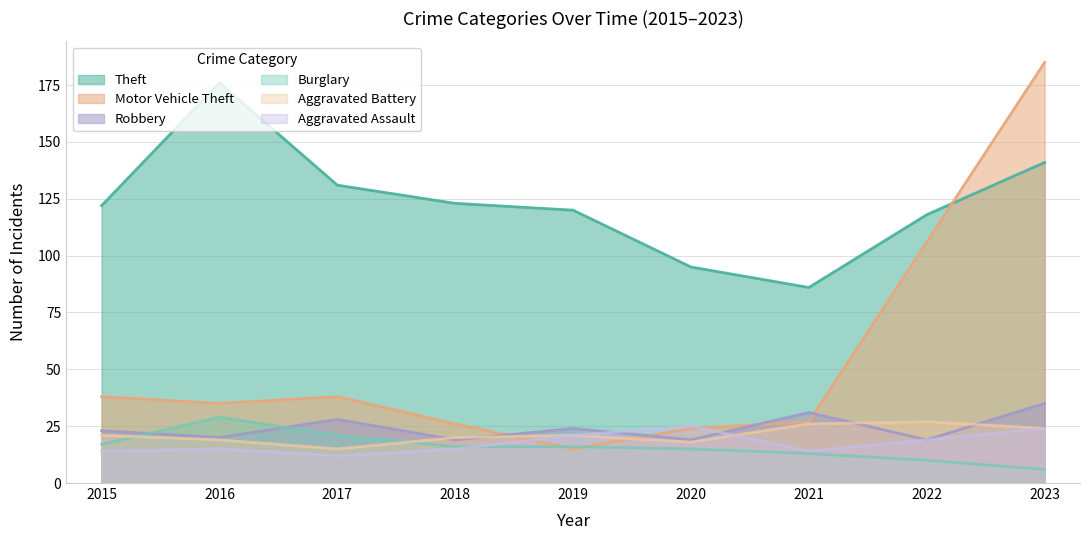

Which series changed the most between 2016 and 2020?

Theft